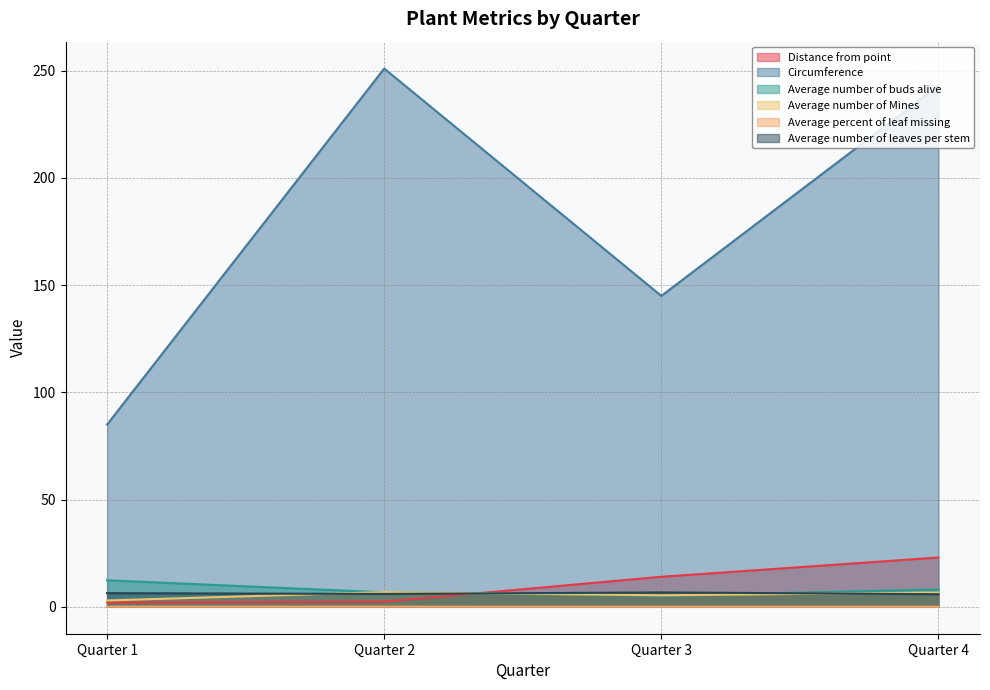

Rank the series by their maximum value, from highest to lowest.

Circumference, Distance from point, Average number of buds alive, Average number of Mines, Average number of leaves per stem, Average percent of leaf missing